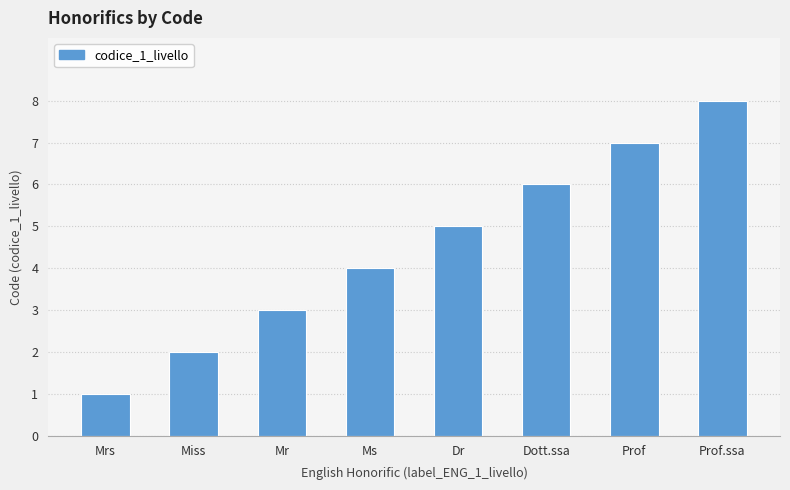

Approximately how many times larger is the value at Prof compared to Prof.ssa?

0.9